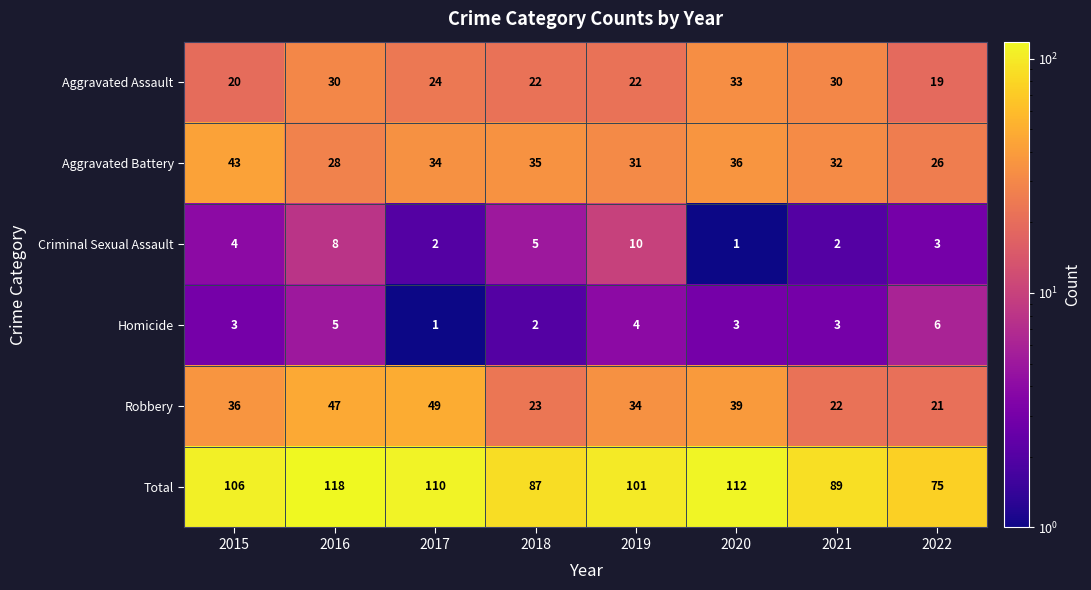

At how many categories does at least one series exceed 67?

8